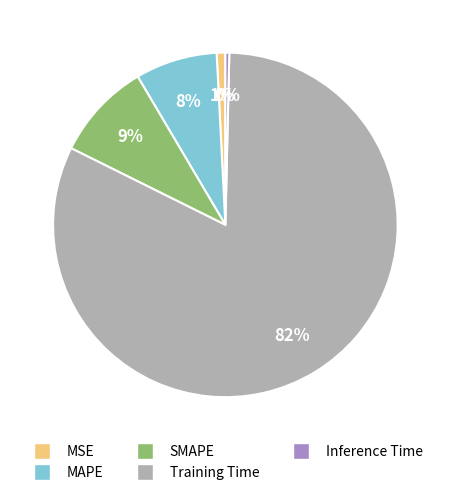

To the nearest percent, what percentage of the pie is Training Time?

82%